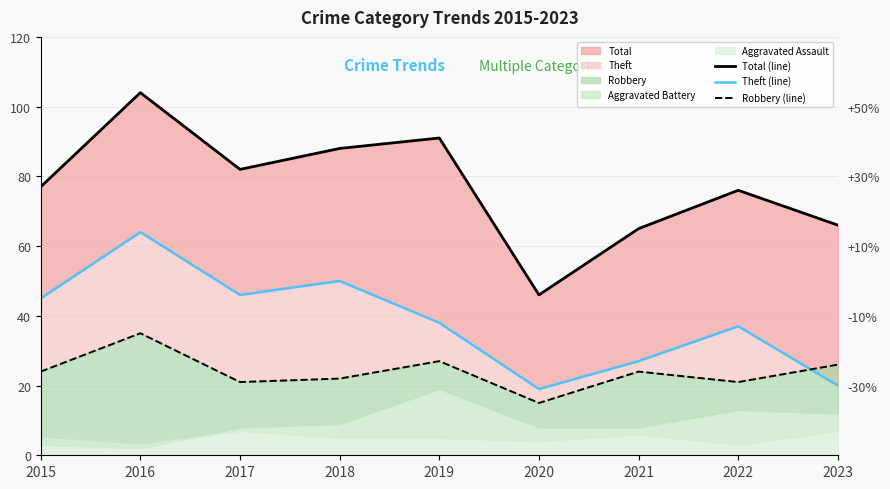

At which category does Robbery (line) reach its first local valley?

2017